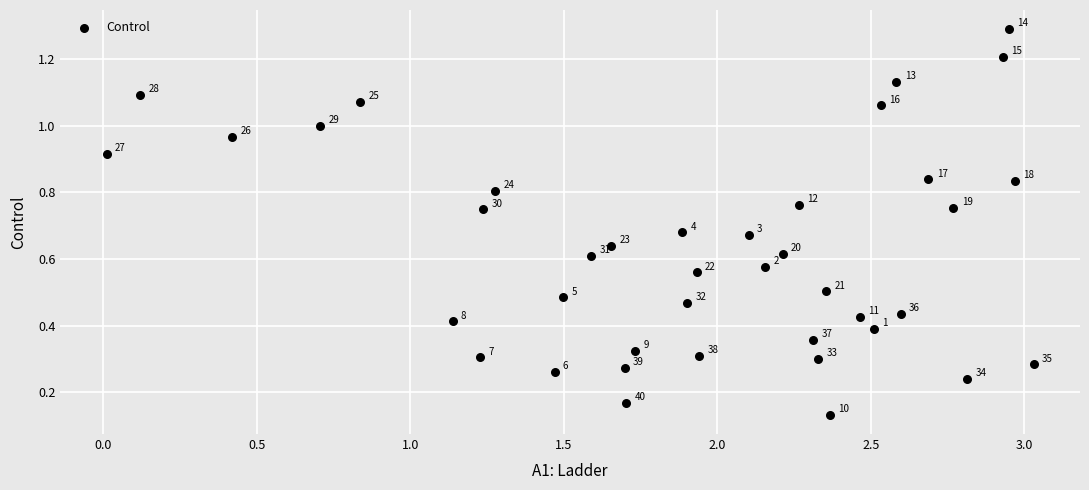

What is the range of X values (max minus min)?

3.0